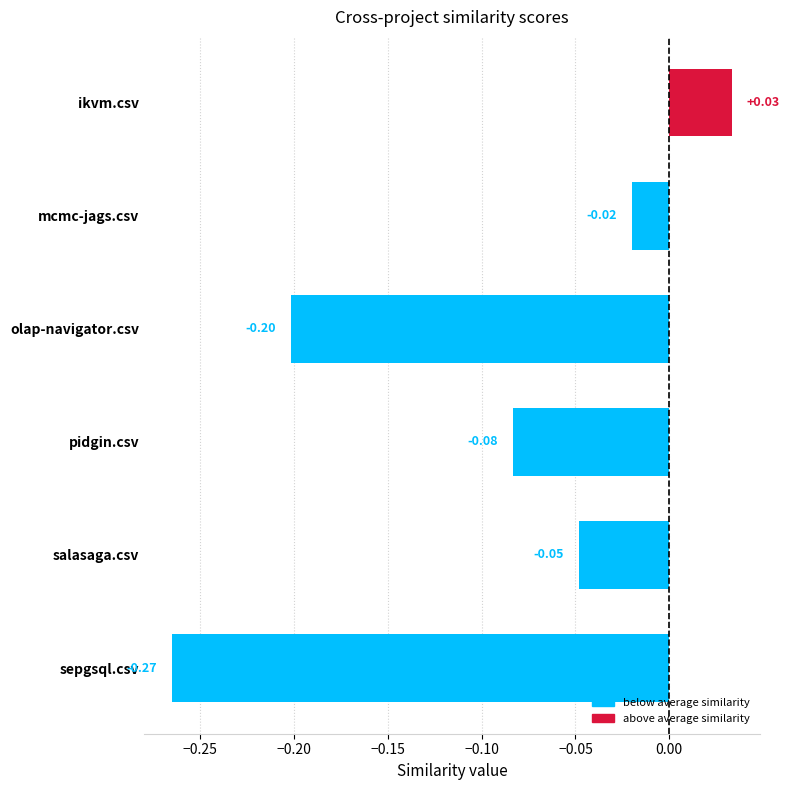

What is the label of the 2nd bar from the top?

mcmc-jags.csv